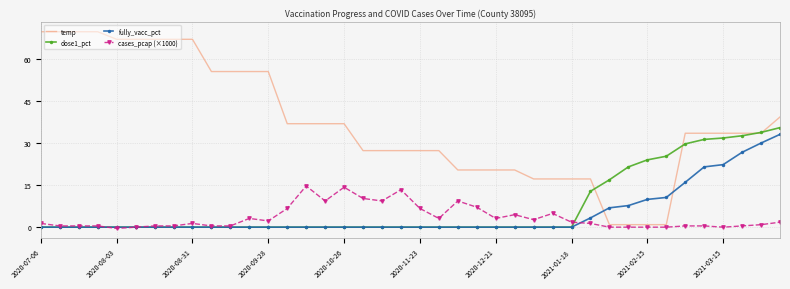

What is the maximum value shown in the chart?

69.7